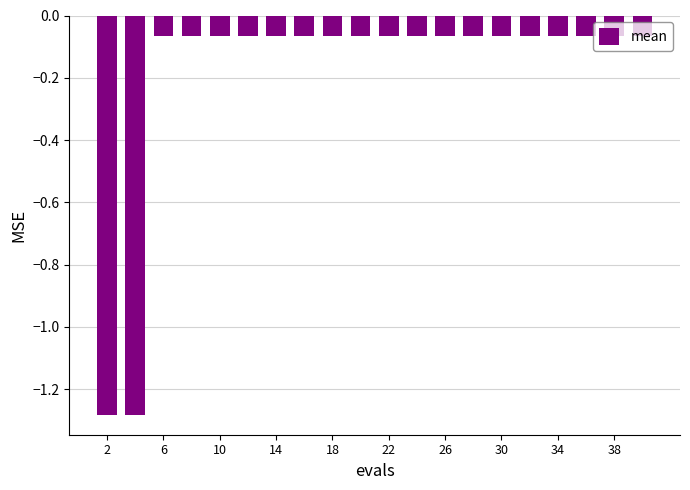

What is the average value?

-0.2